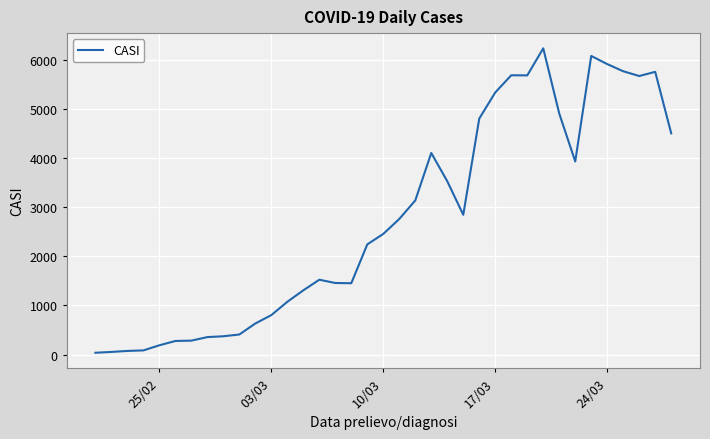

What is the maximum value shown in the chart?

6238